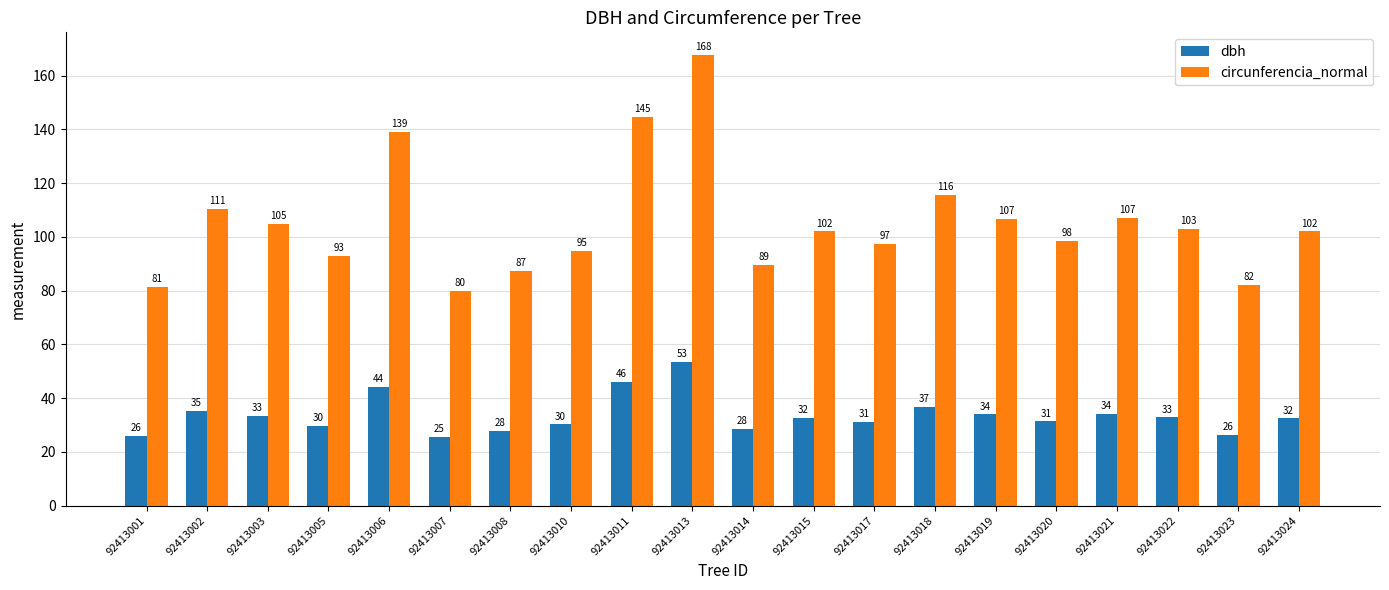

How many groups of bars are there?

20